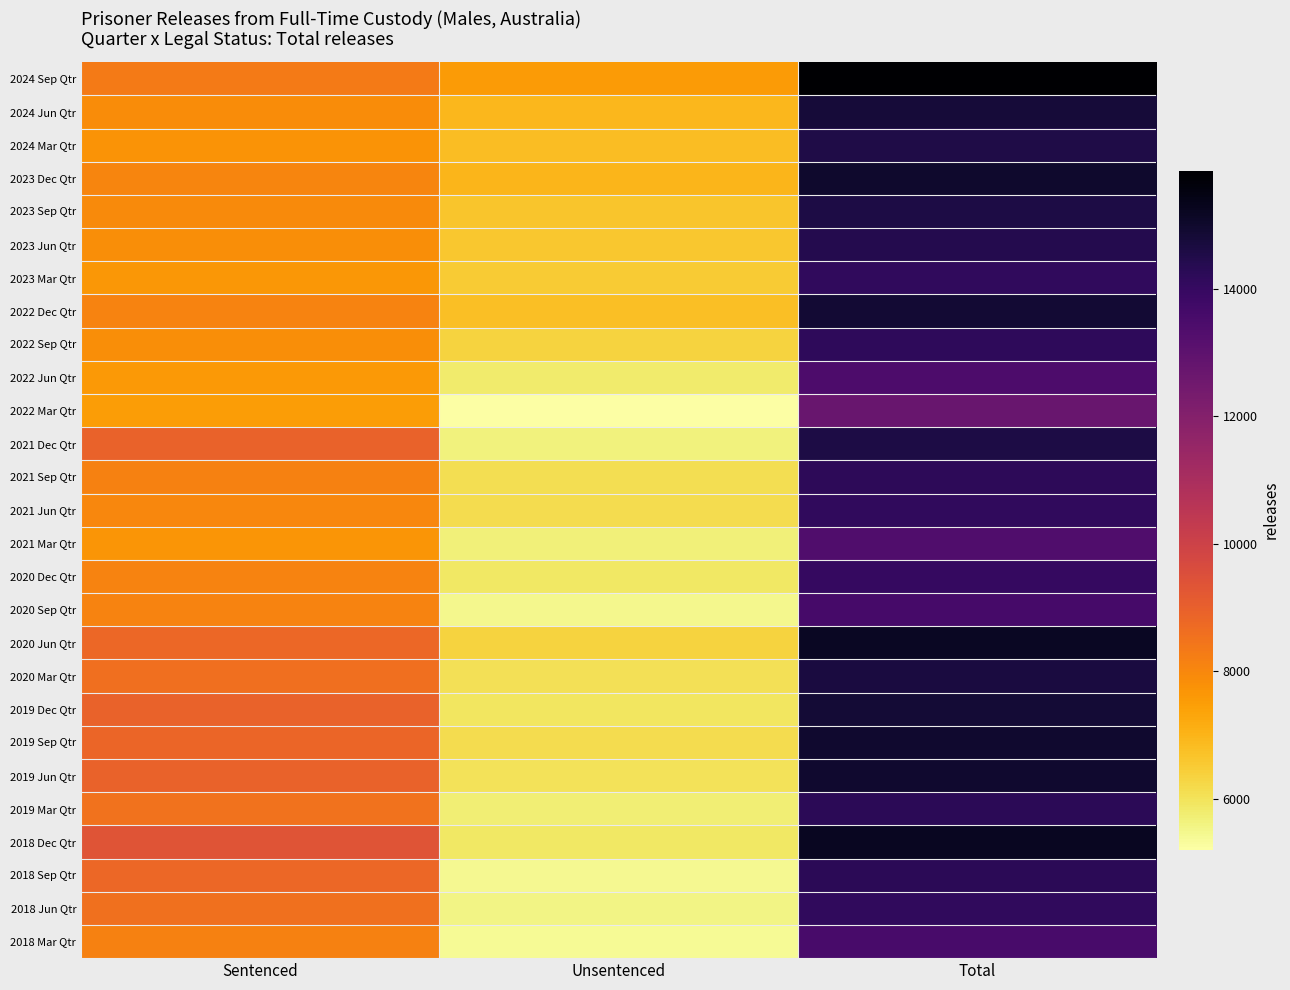

At which category does the chart reach its minimum across all series?

Unsentenced